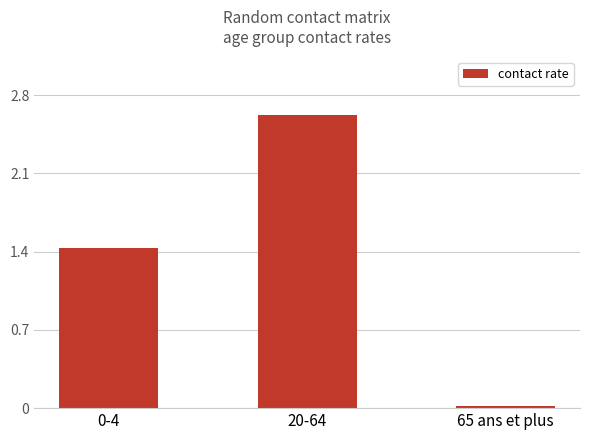

The chart shows a value of 2.5 at 0-4. True or false?

False